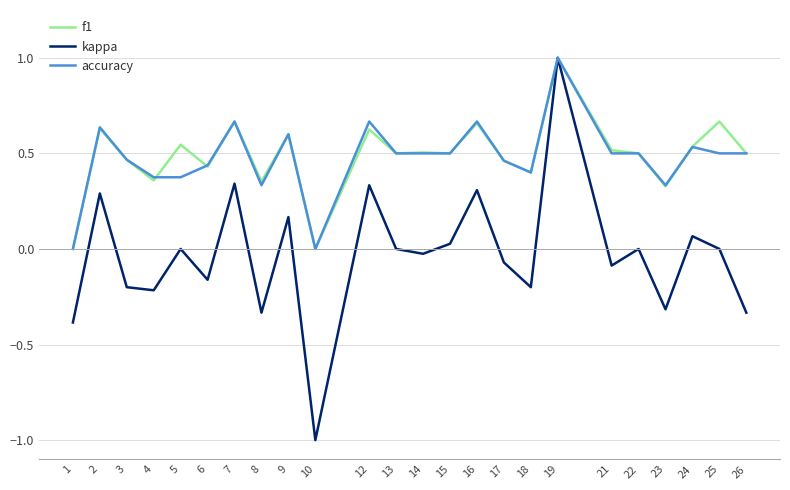

Which series has the largest range (max minus min)?

kappa